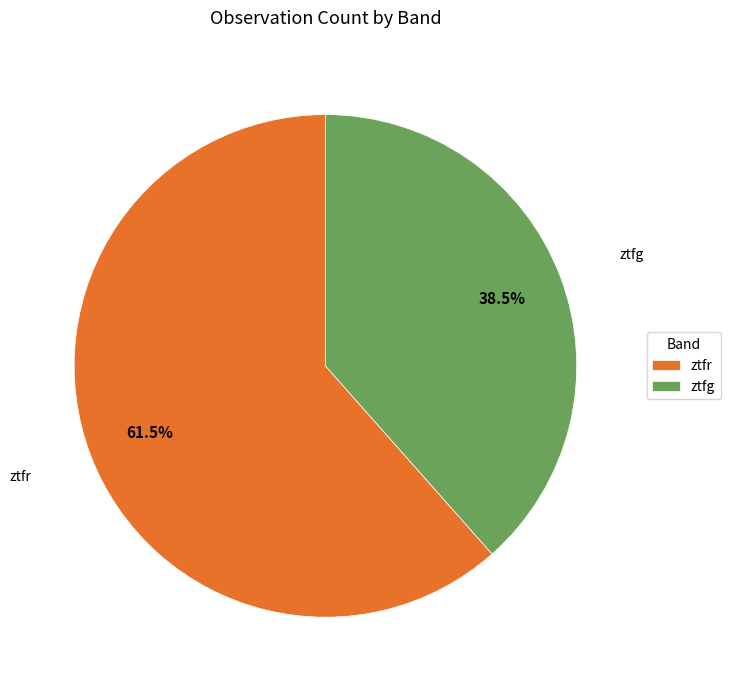

Which has a higher value, ztfg or ztfr?

ztfr